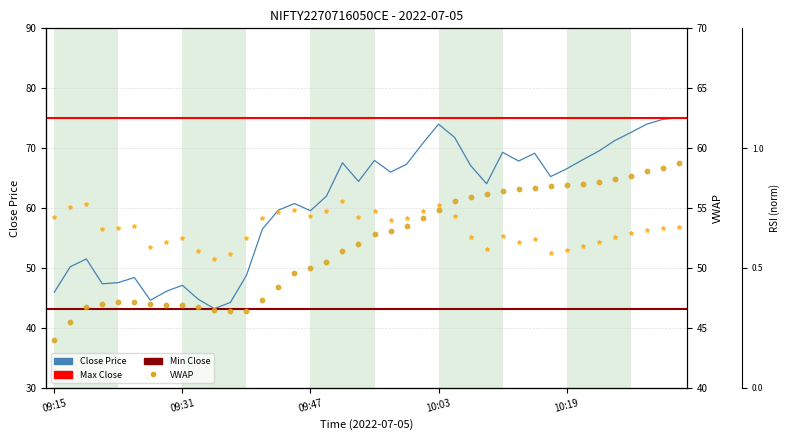

At how many categories does at least one series exceed 9?

40